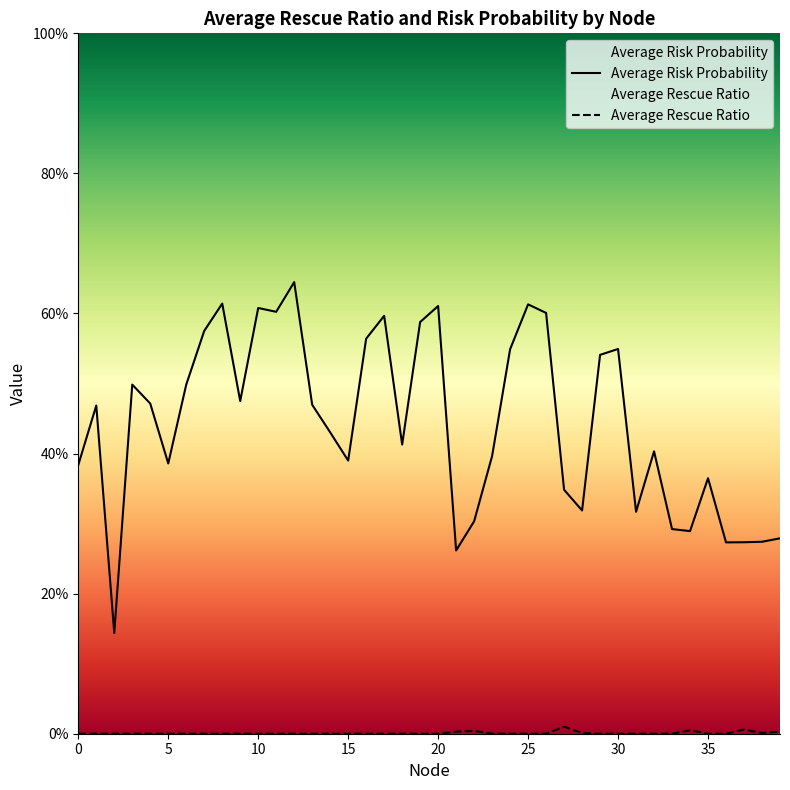

At which category does Average Rescue Ratio reach its first local valley?

38